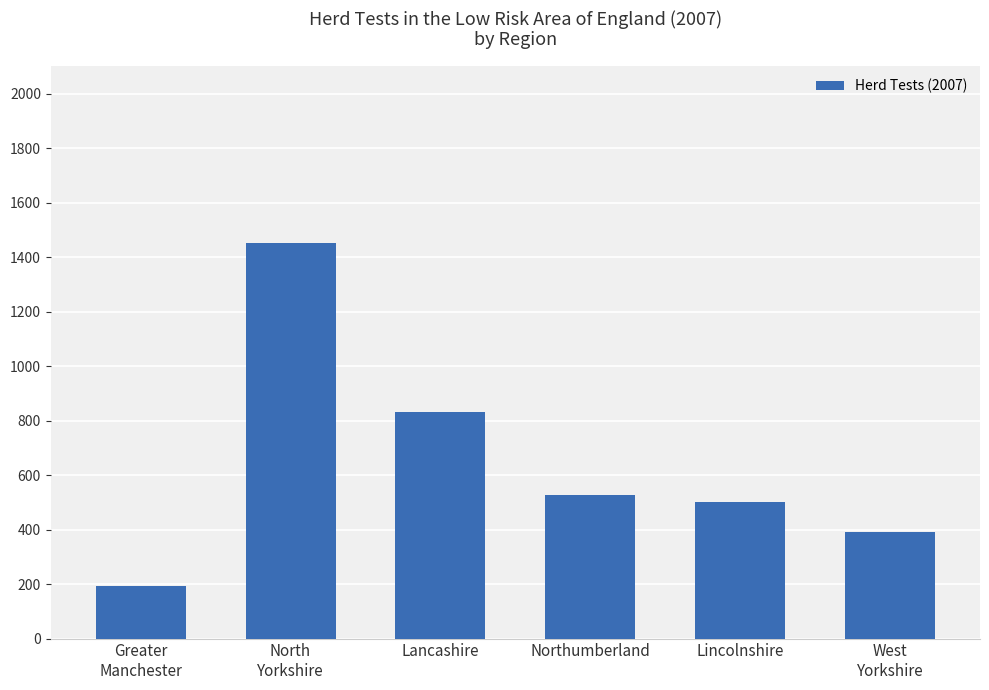

Reading left to right, transcribe all the data shown in this chart.

191	1452	831	525	502	392